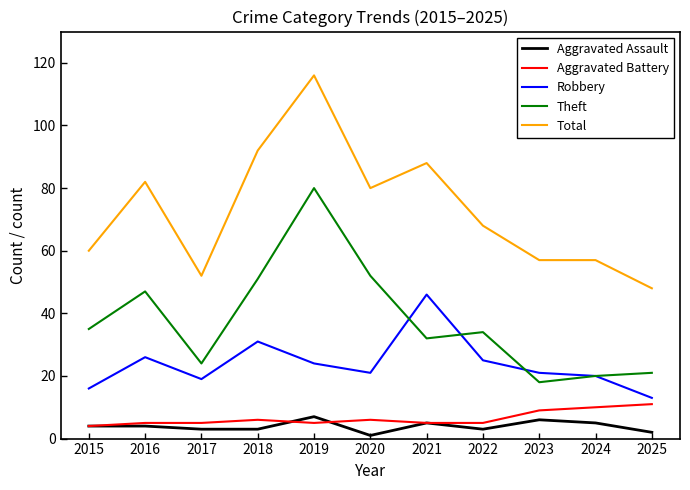

Reading left to right, transcribe all the data shown in this chart.

Aggravated Assault: 2015=4	2016=4	2017=3	2018=3	2019=7	2020=1	2021=5	2022=3	2023=6	2024=5	2025=2
Aggravated Battery: 2015=4	2016=5	2017=5	2018=6	2019=5	2020=6	2021=5	2022=5	2023=9	2024=10	2025=11
Robbery: 2015=16	2016=26	2017=19	2018=31	2019=24	2020=21	2021=46	2022=25	2023=21	2024=20	2025=13
Theft: 2015=35	2016=47	2017=24	2018=51	2019=80	2020=52	2021=32	2022=34	2023=18	2024=20	2025=21
Total: 2015=60	2016=82	2017=52	2018=92	2019=116	2020=80	2021=88	2022=68	2023=57	2024=57	2025=48